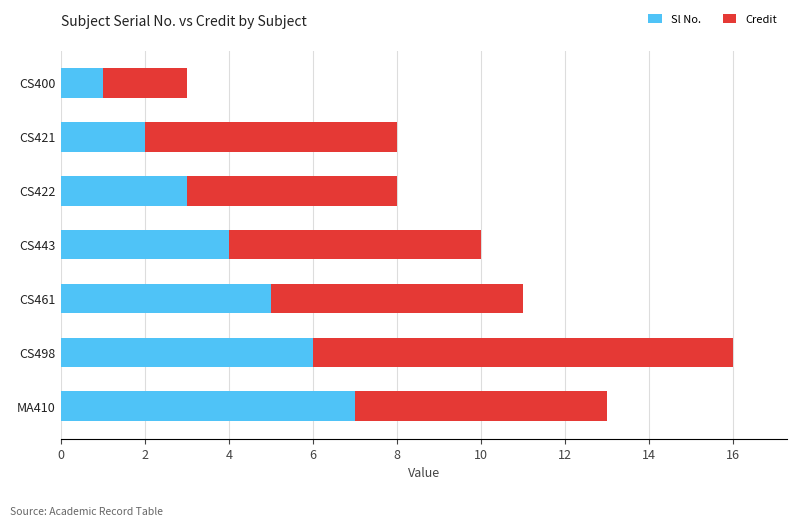

Rank the categories by Sl No. value from lowest to highest.

CS400, CS421, CS422, CS443, CS461, CS498, MA410